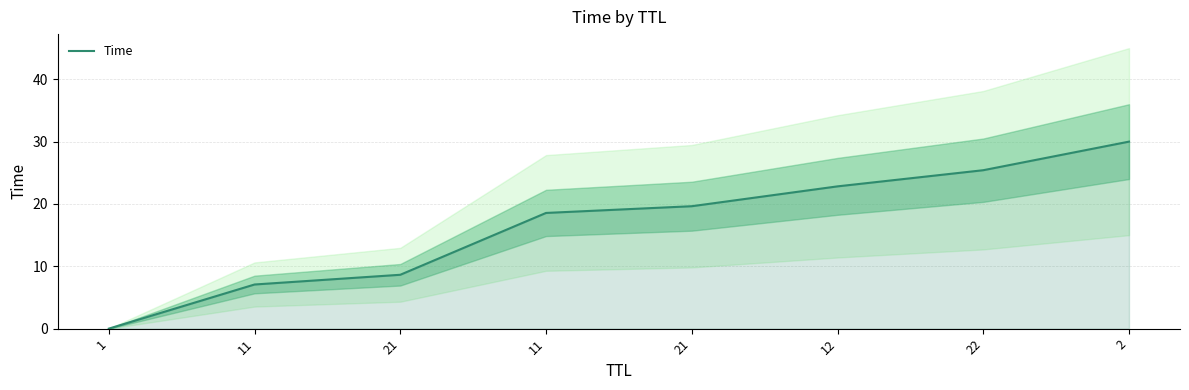

Reading right to left, list all the values displayed in this chart.

30.0	25.4	22.8	19.6	18.6	8.6	7.1	0.0